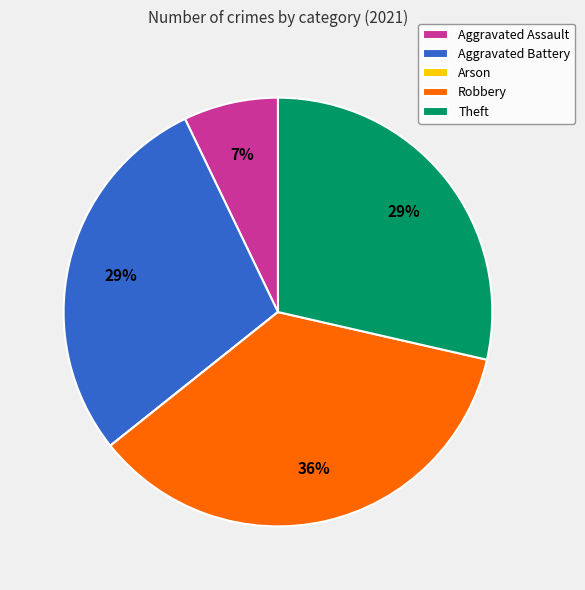

To the nearest percent, what is the average slice percentage?

20%